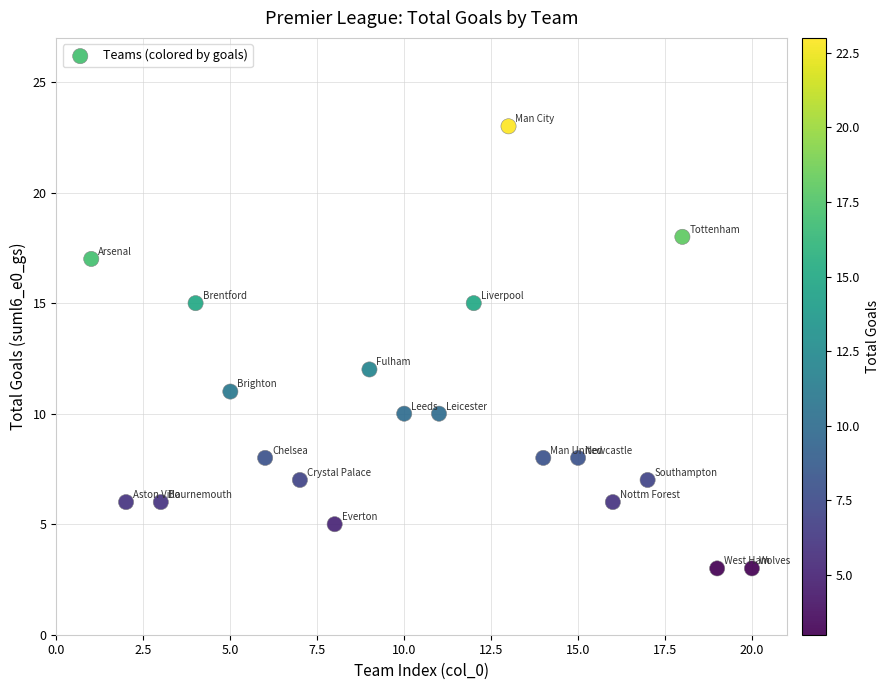

What is the range of X values (max minus min)?

19